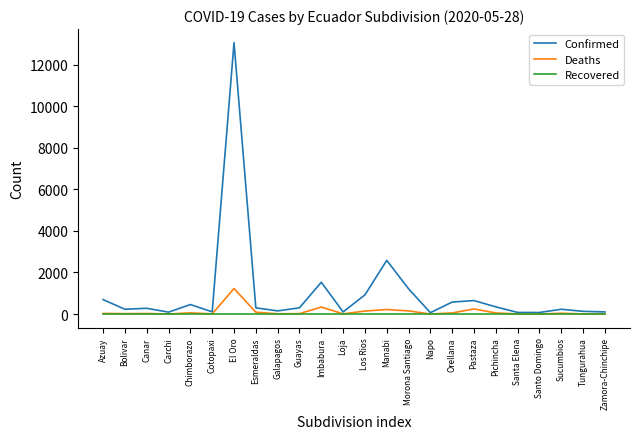

Where is Confirmed nearest to the value 6559?

Manabi